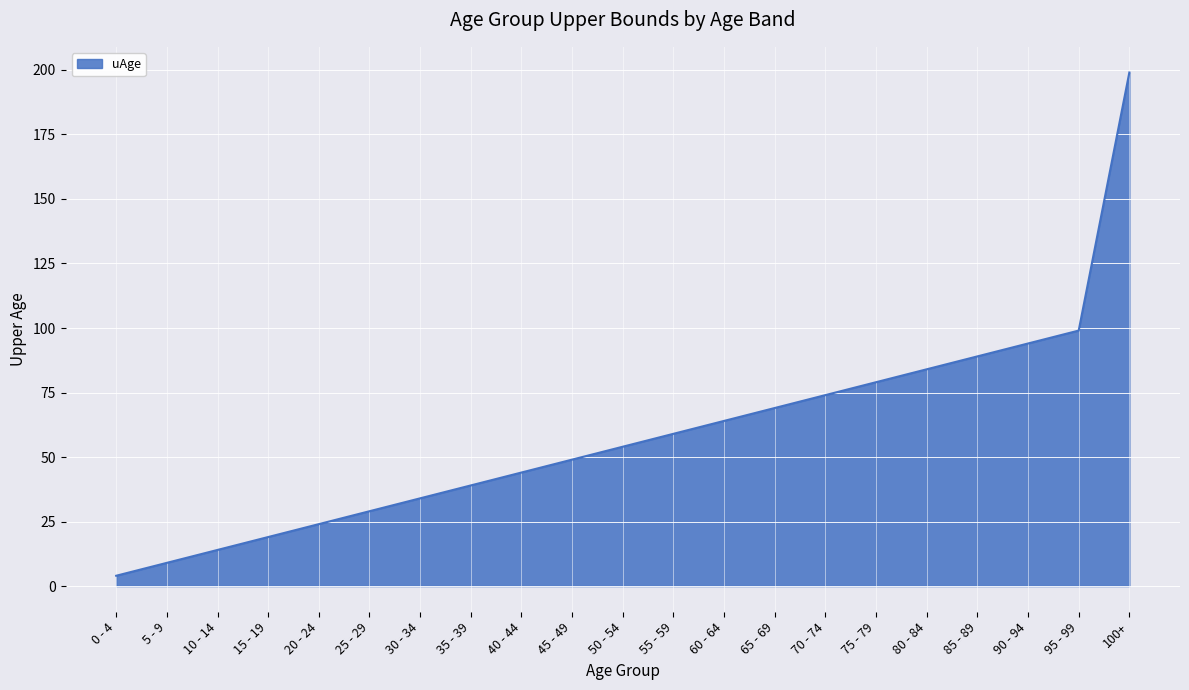

What is the change in value from 5 - 9 to 35 - 39?

+30